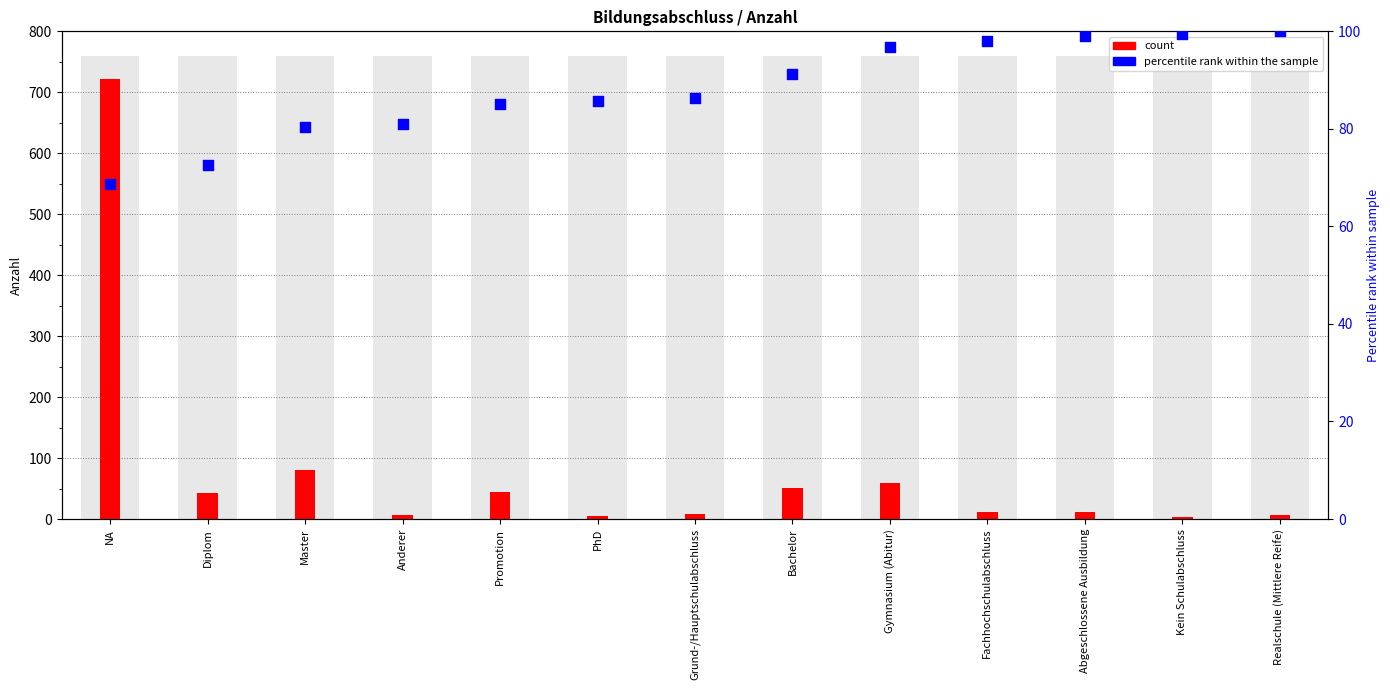

At which category is the sum across all series the highest?

NA